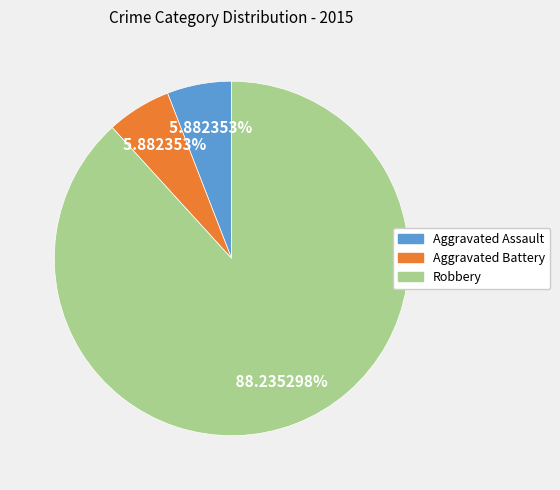

What is the largest slice in the pie chart?

Robbery